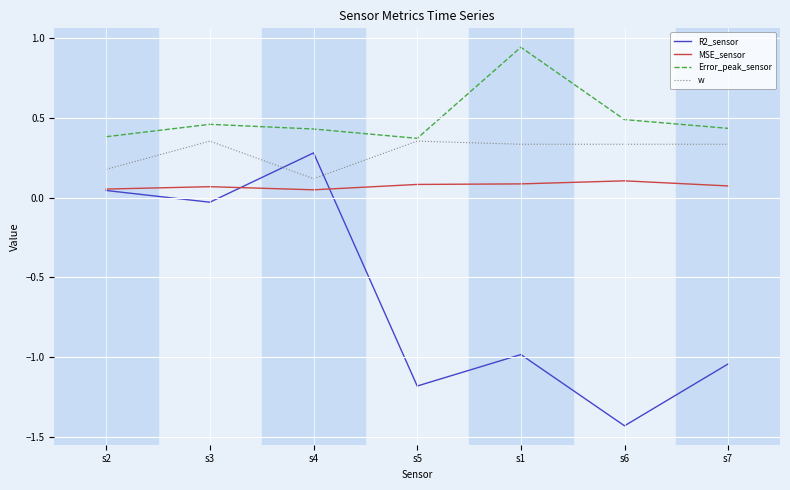

At which category does the chart reach its peak across all series?

s1